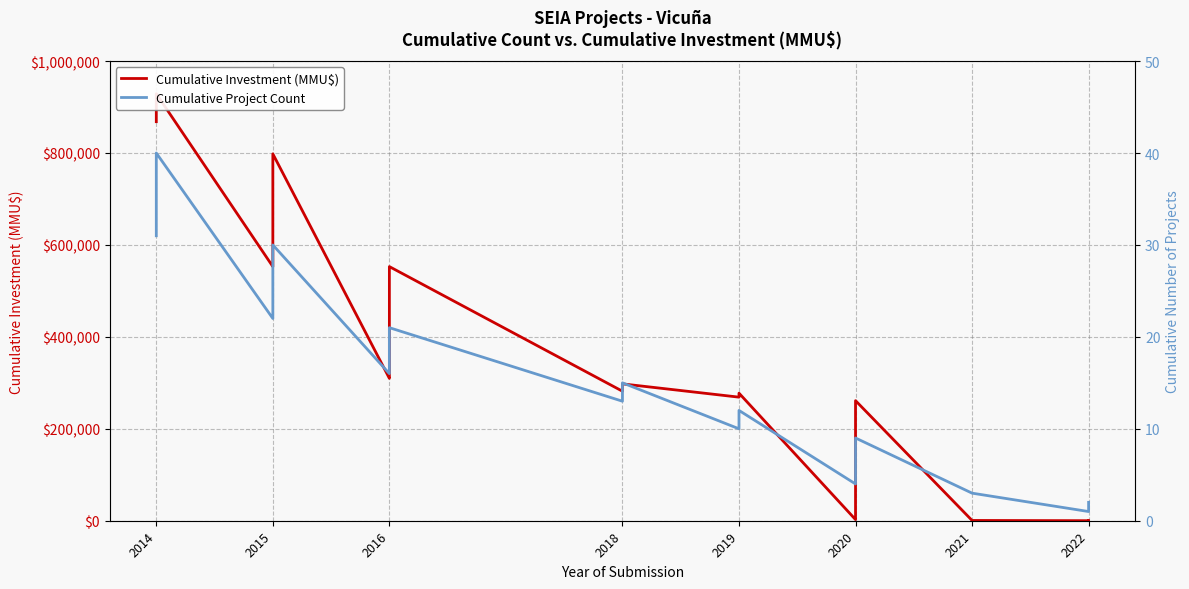

Which has a higher value, 2020 or 2014?

2014